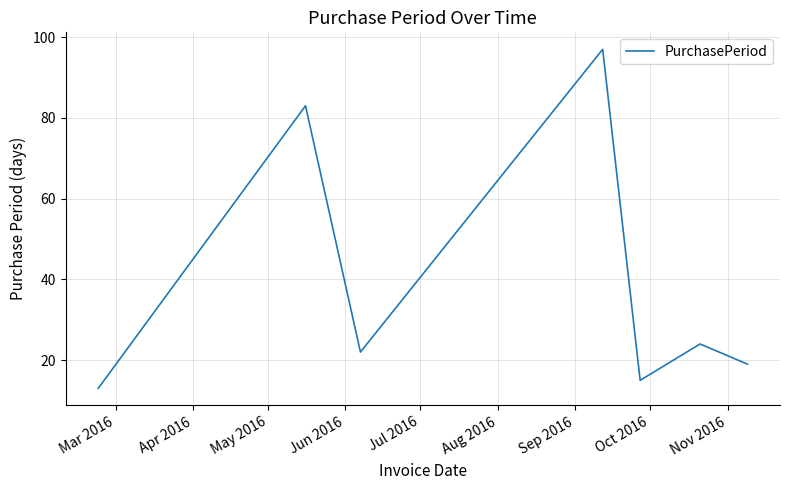

What is the difference between the maximum and minimum values?

84